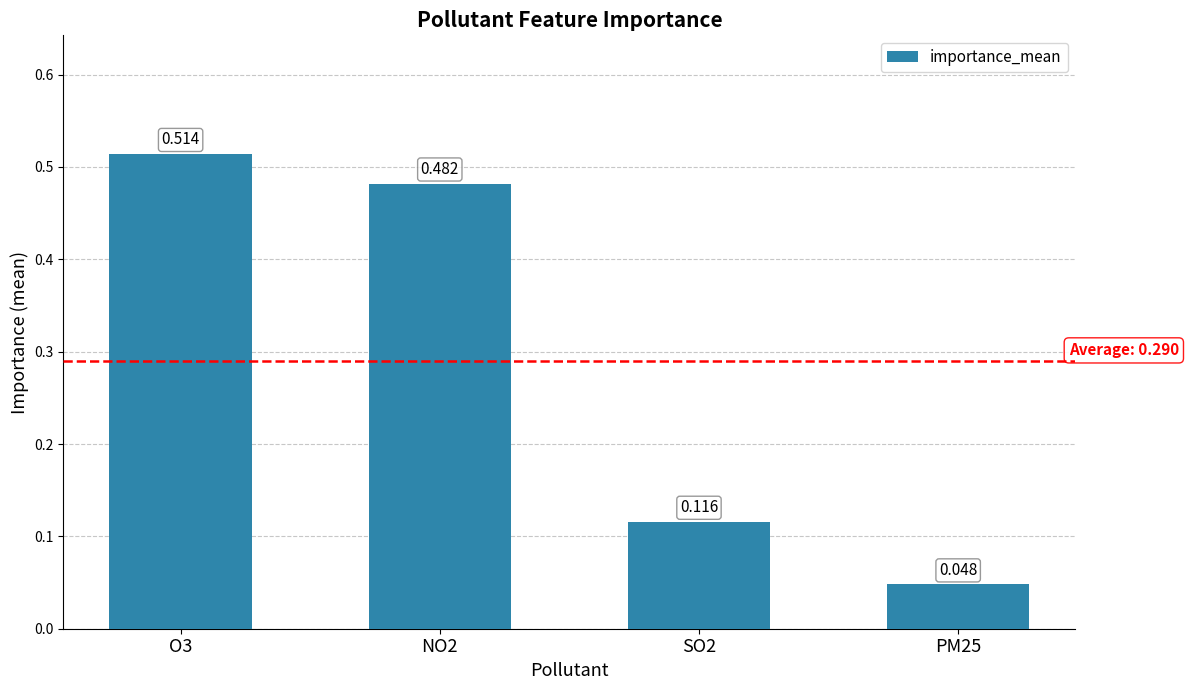

What is the label of the 3rd bar from the right?

NO2